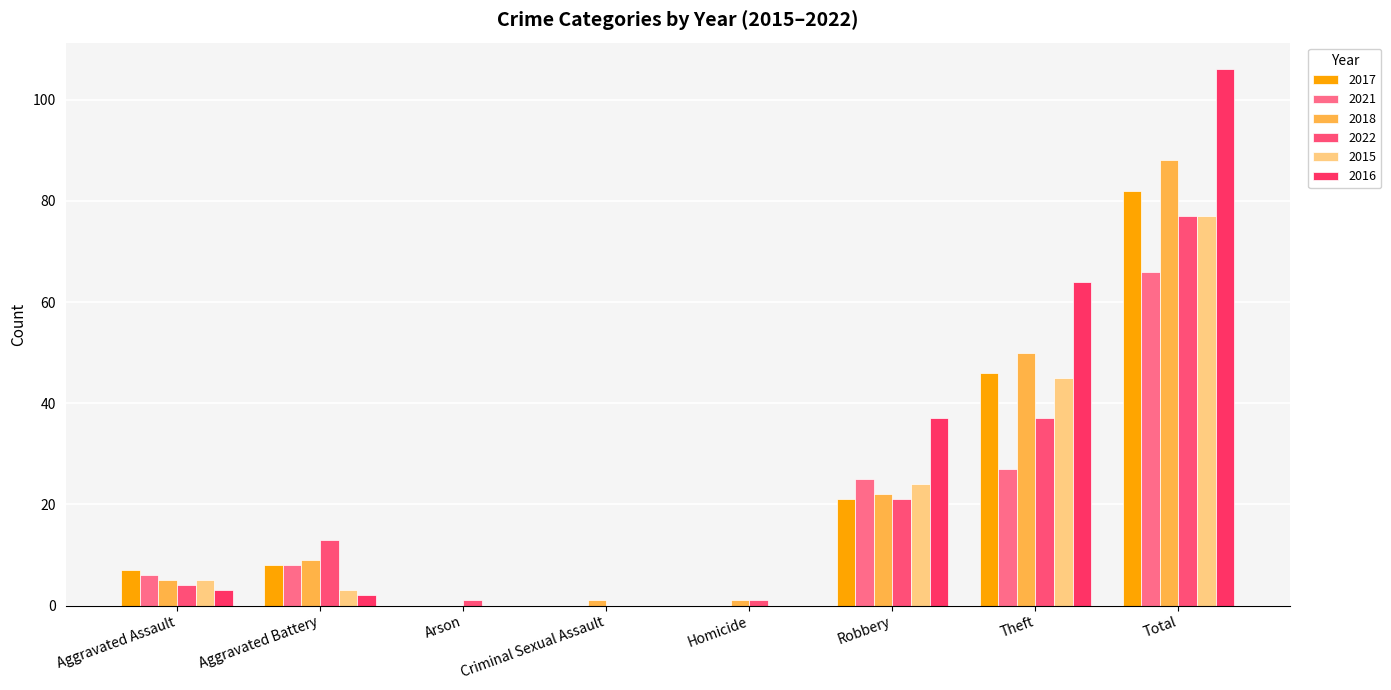

List the series in order of their peak value, lowest first.

2021, 2022, 2015, 2017, 2018, 2016